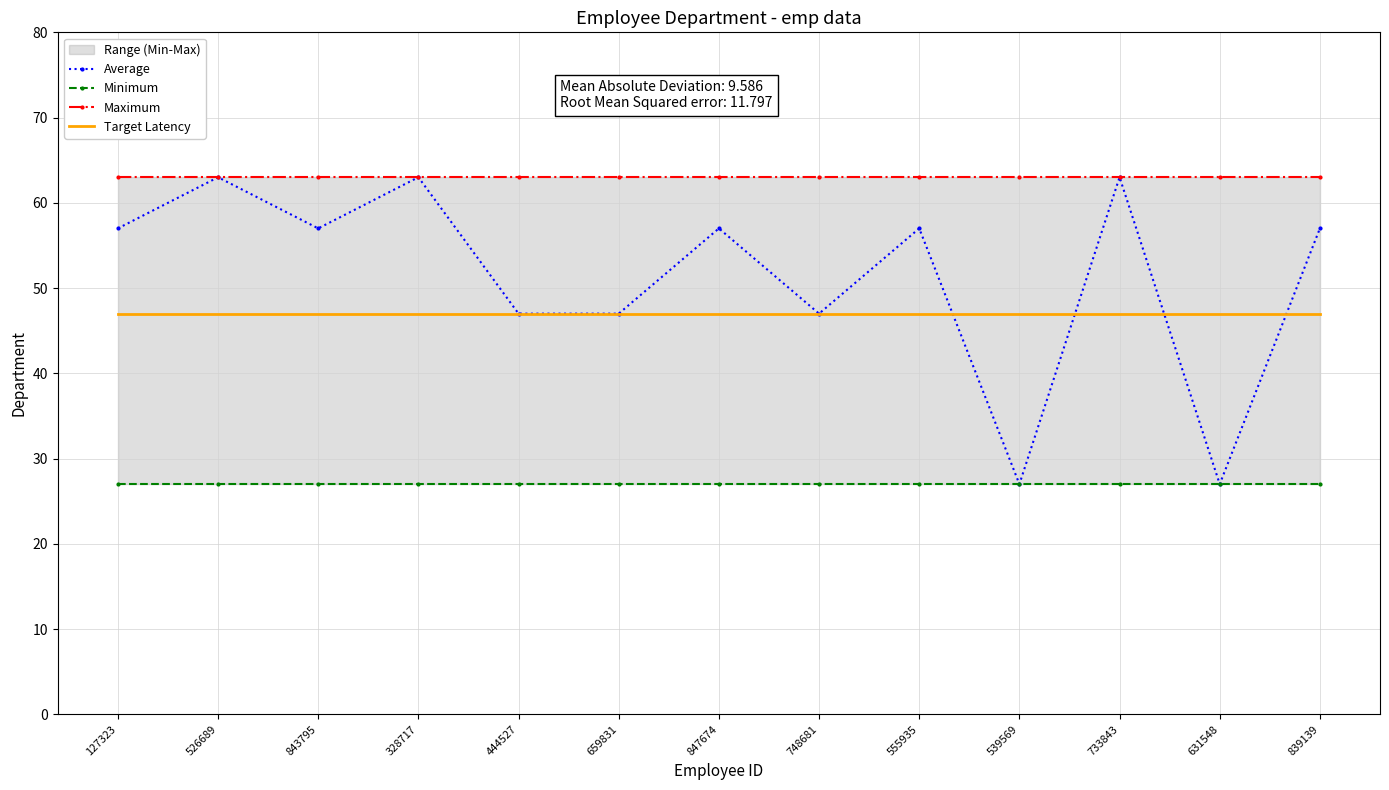

What is the maximum value for Minimum?

27